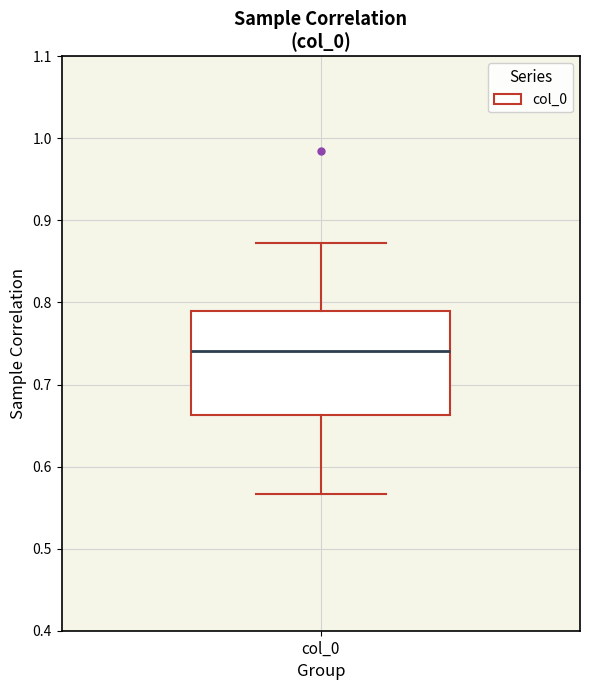

Where is the upper edge of the box for col_0 on the y-axis? The values are not printed on the chart, so give them approximately, as read against the axis.

0.79